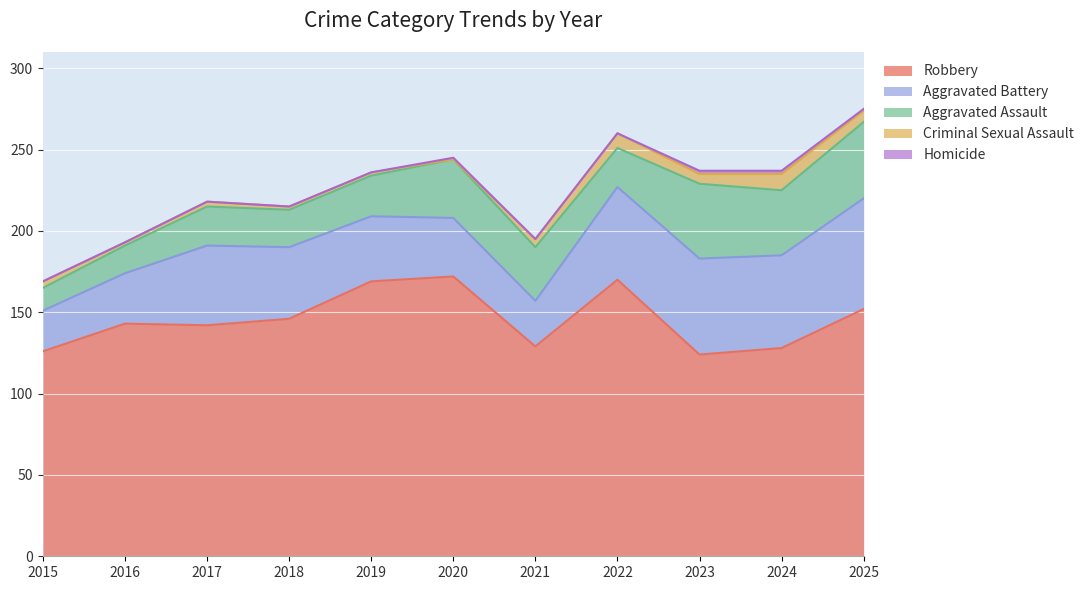

True or false: Criminal Sexual Assault has more than 0 interior local peaks.

True